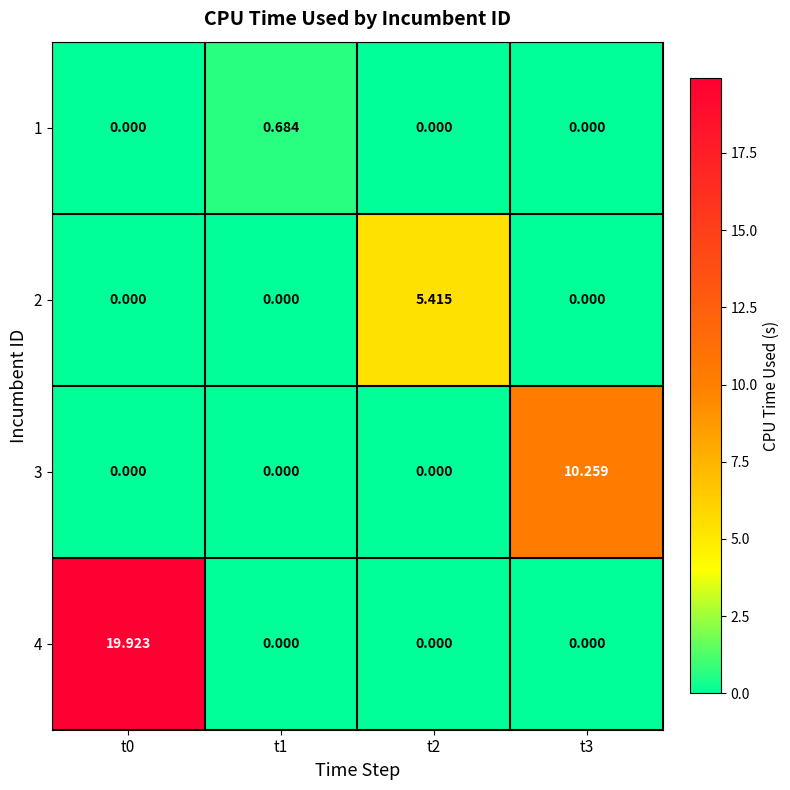

Which series changed the most between t2 and t3?

3